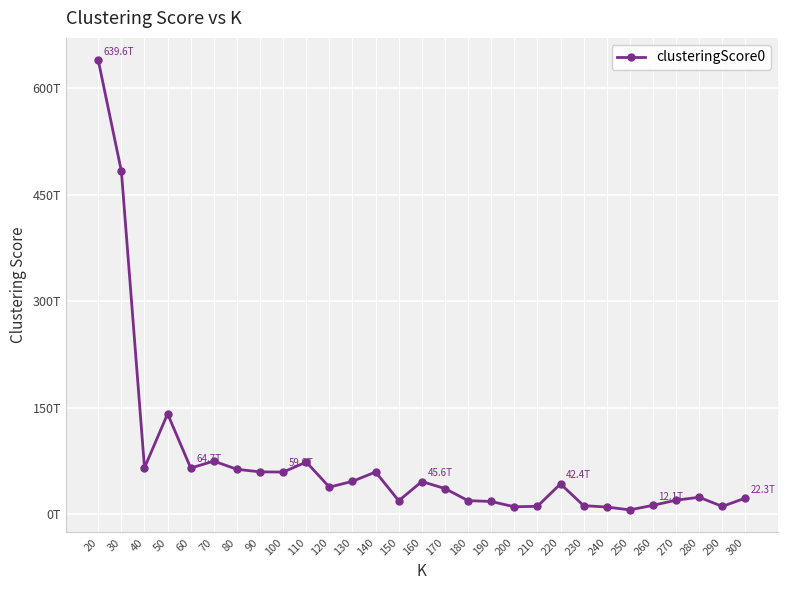

List the labels in order of value, smallest first.

250, 240, 200, 290, 210, 230, 260, 190, 150, 180, 270, 300, 280, 170, 120, 220, 160, 130, 100, 140, 90, 80, 60, 40, 110, 70, 50, 30, 20